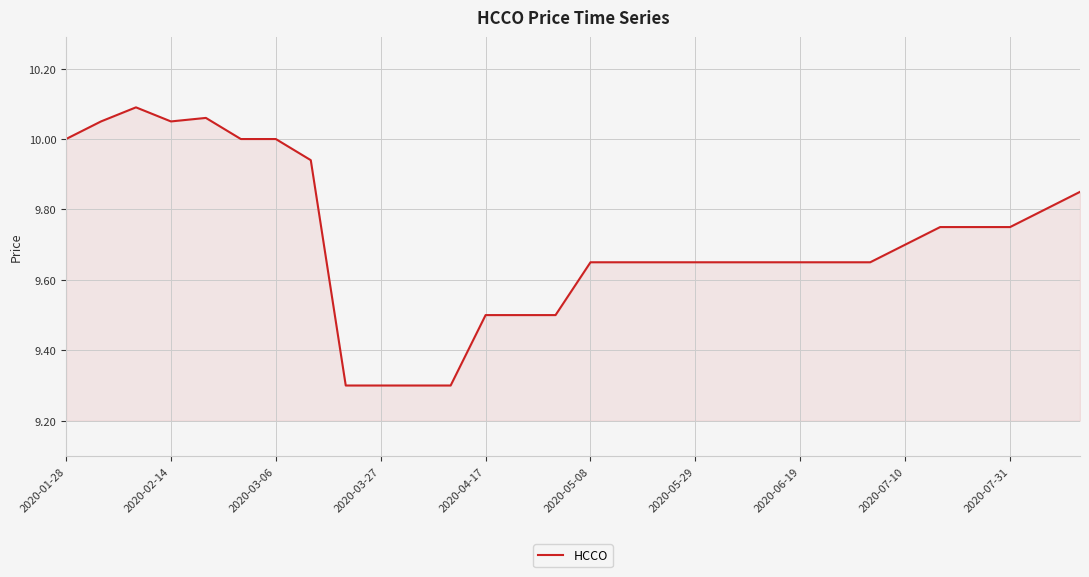

What is the minimum value shown in the chart?

9.3